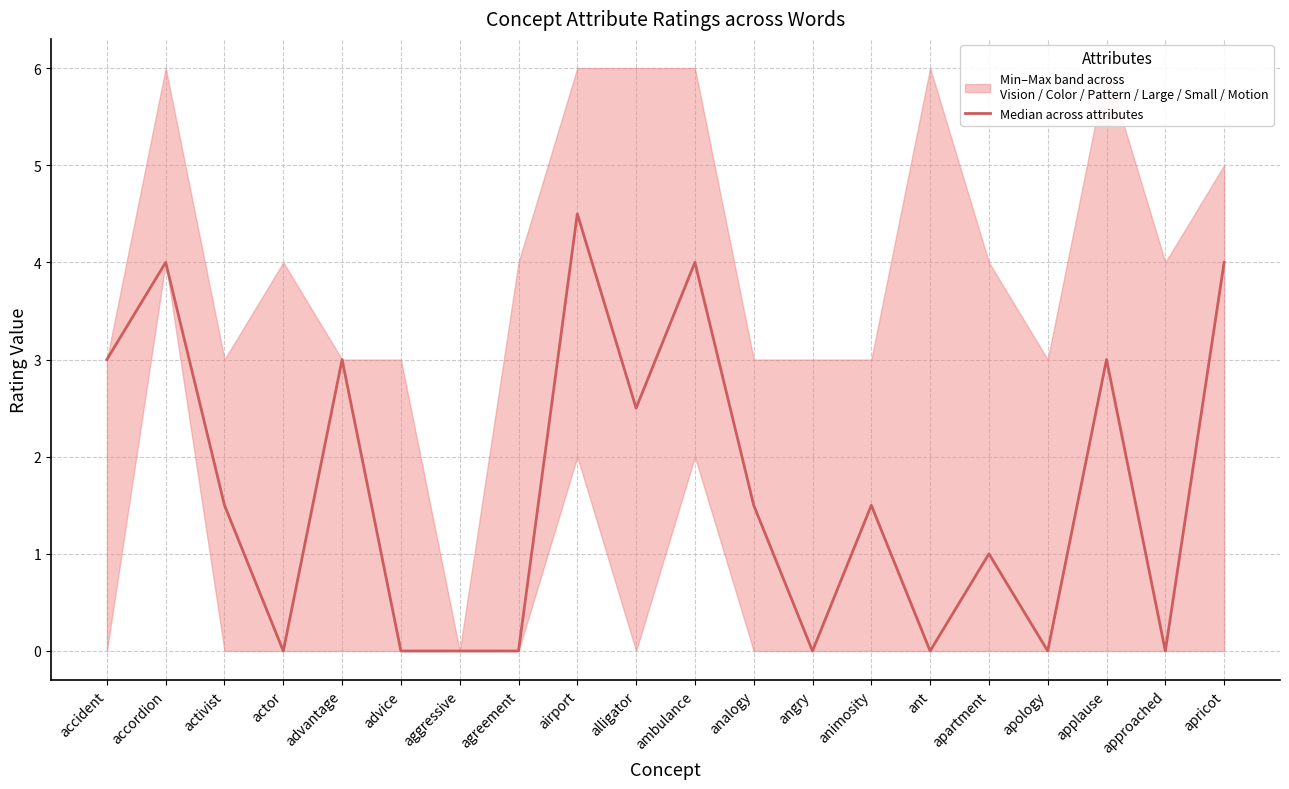

How many values are between 0 and 3?

16